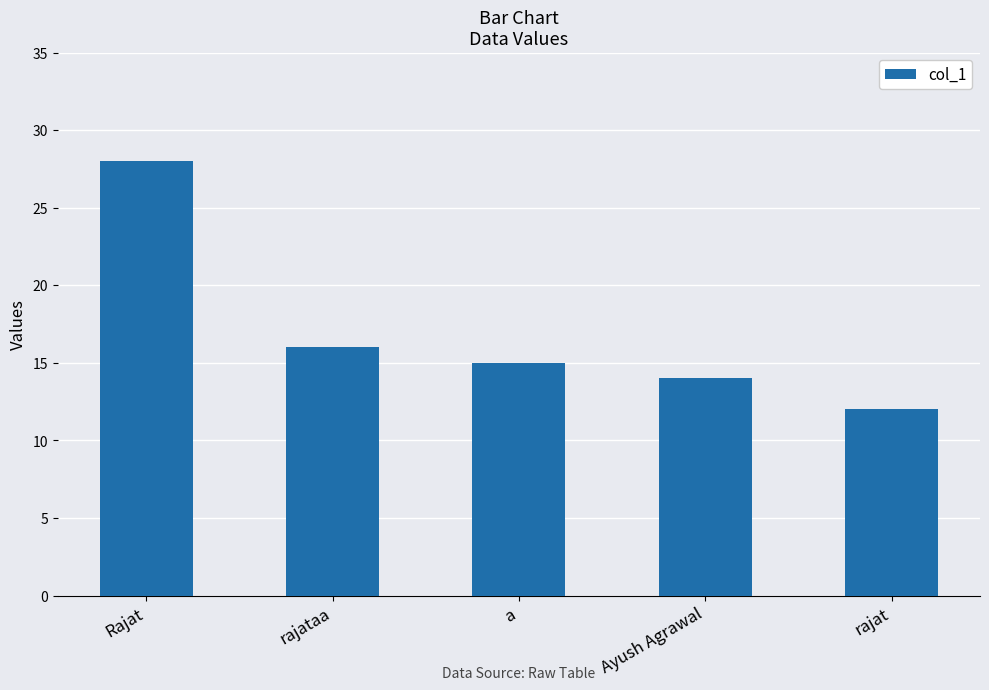

Where does the data first go above 15?

Rajat